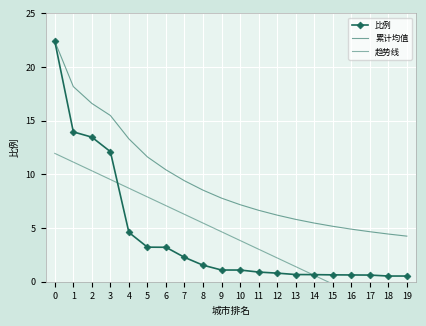

Which series changed the most between 0 and 17?

比例